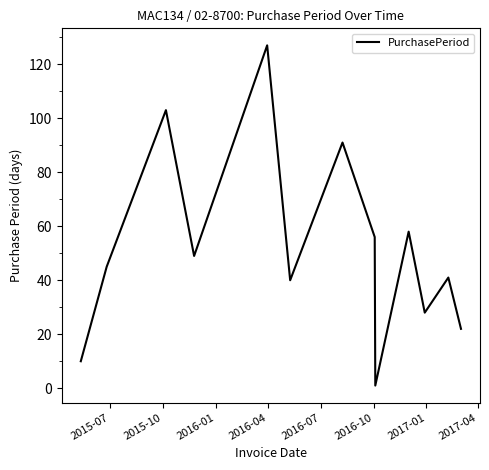

True or false: the data has more than 0 interior local peaks.

True